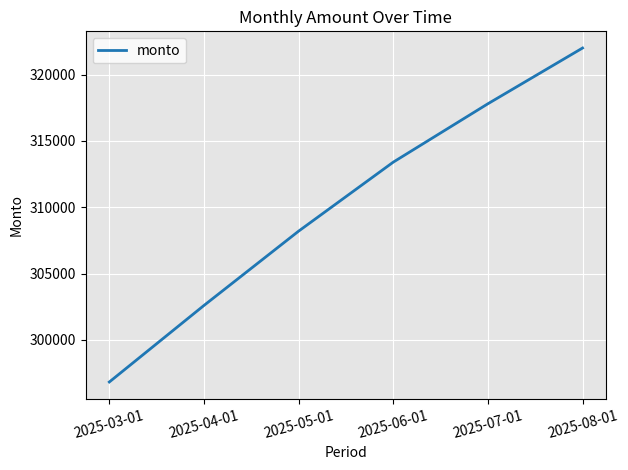

Reading right to left, list all the values displayed in this chart.

2025-08-01=322000	2025-07-01=317800	2025-06-01=313400	2025-05-01=308200	2025-04-01=302600	2025-03-01=296832